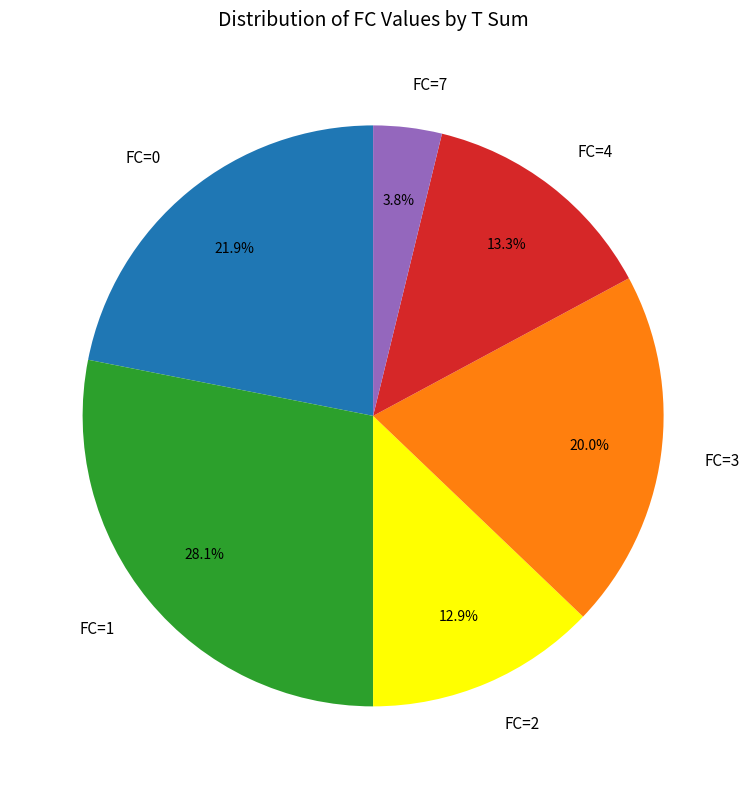

What is the total percentage of FC=0 and FC=3?

41.9%